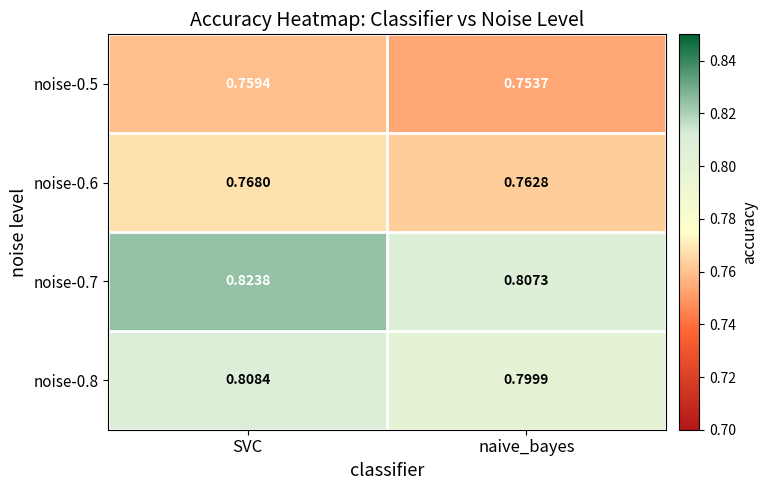

Which category has the lowest value in the noise-0.6 series?

naive_bayes